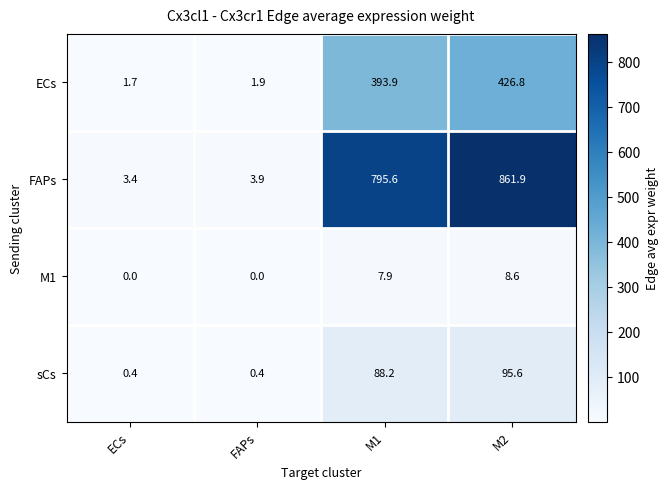

What value does the sCs series have at FAPs?

0.4